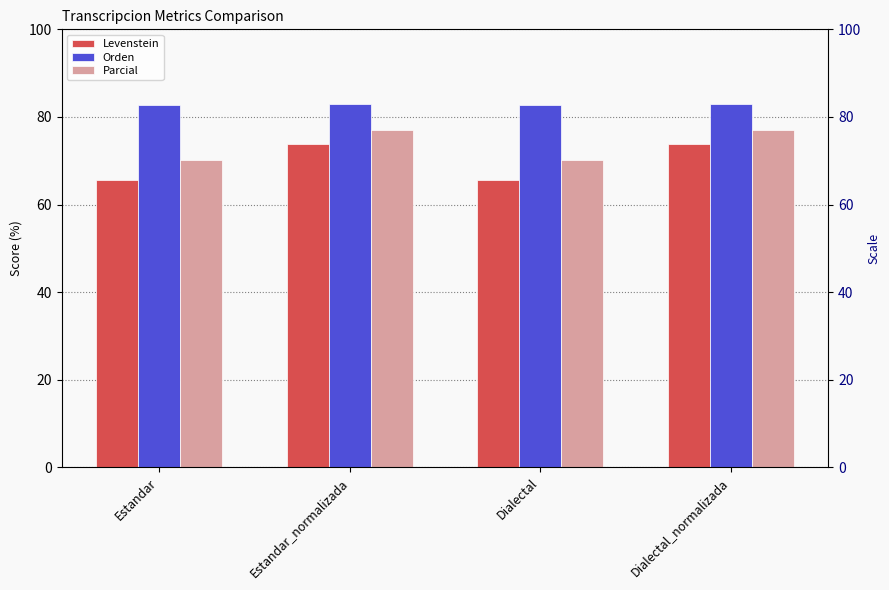

Rank the series at Estandar_normalizada from highest to lowest value.

Orden, Parcial, Levenstein